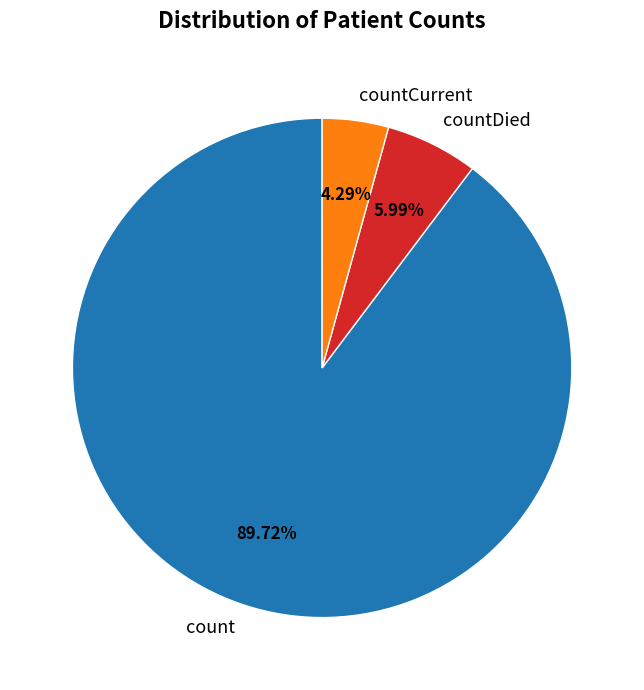

Does any single category account for the majority?

Yes